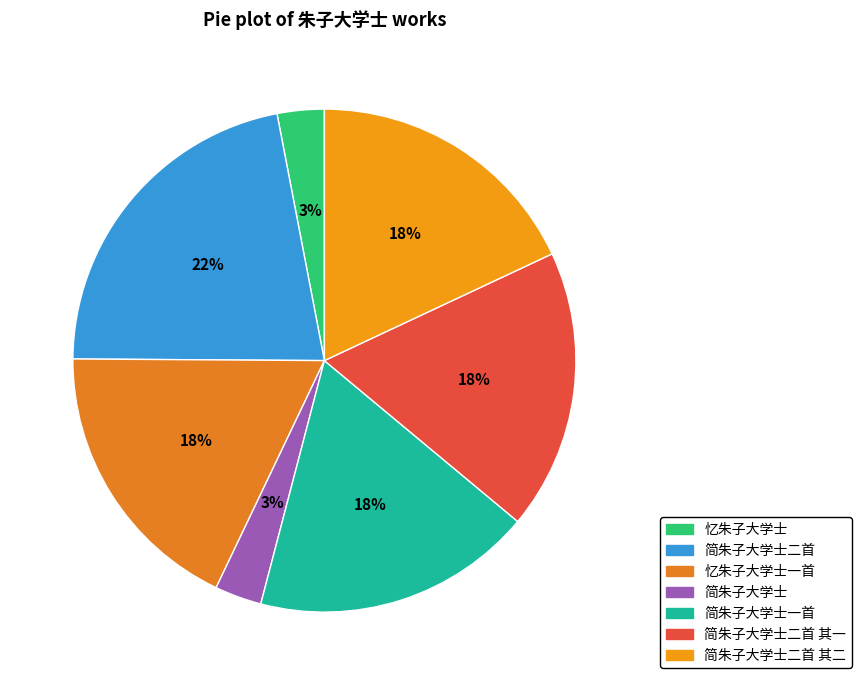

Which slice is the largest?

简朱子大学士二首